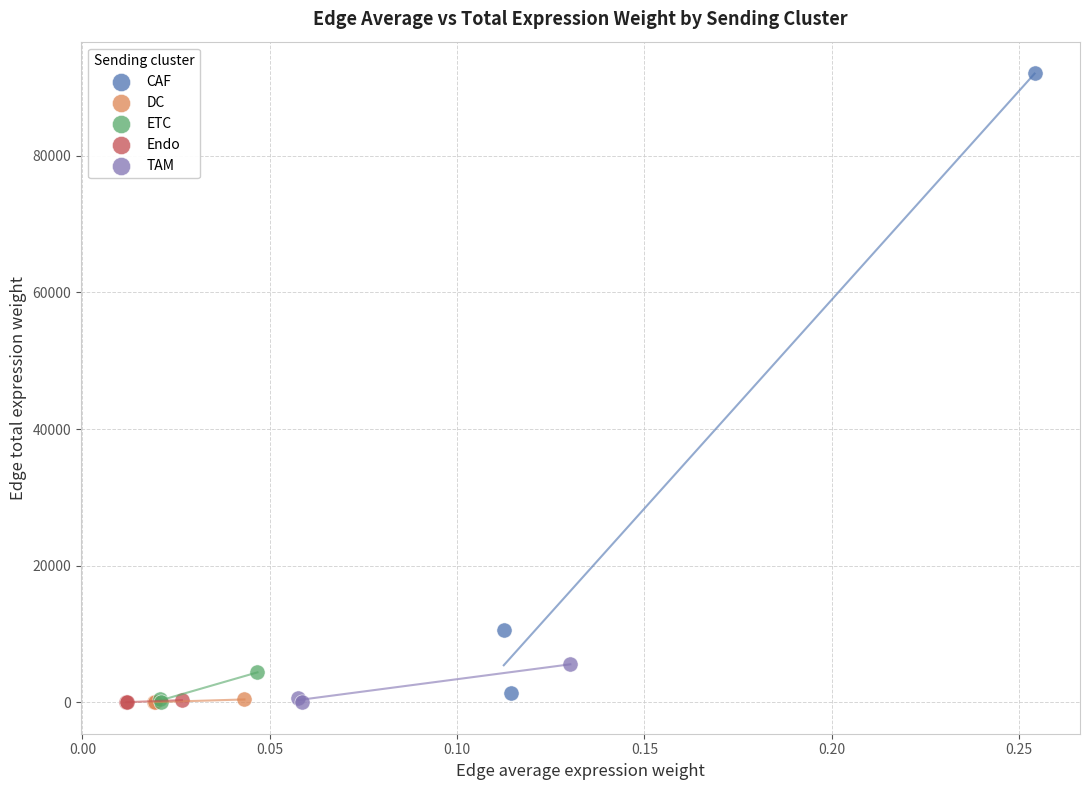

Which series contains the highest Y value?

CAF